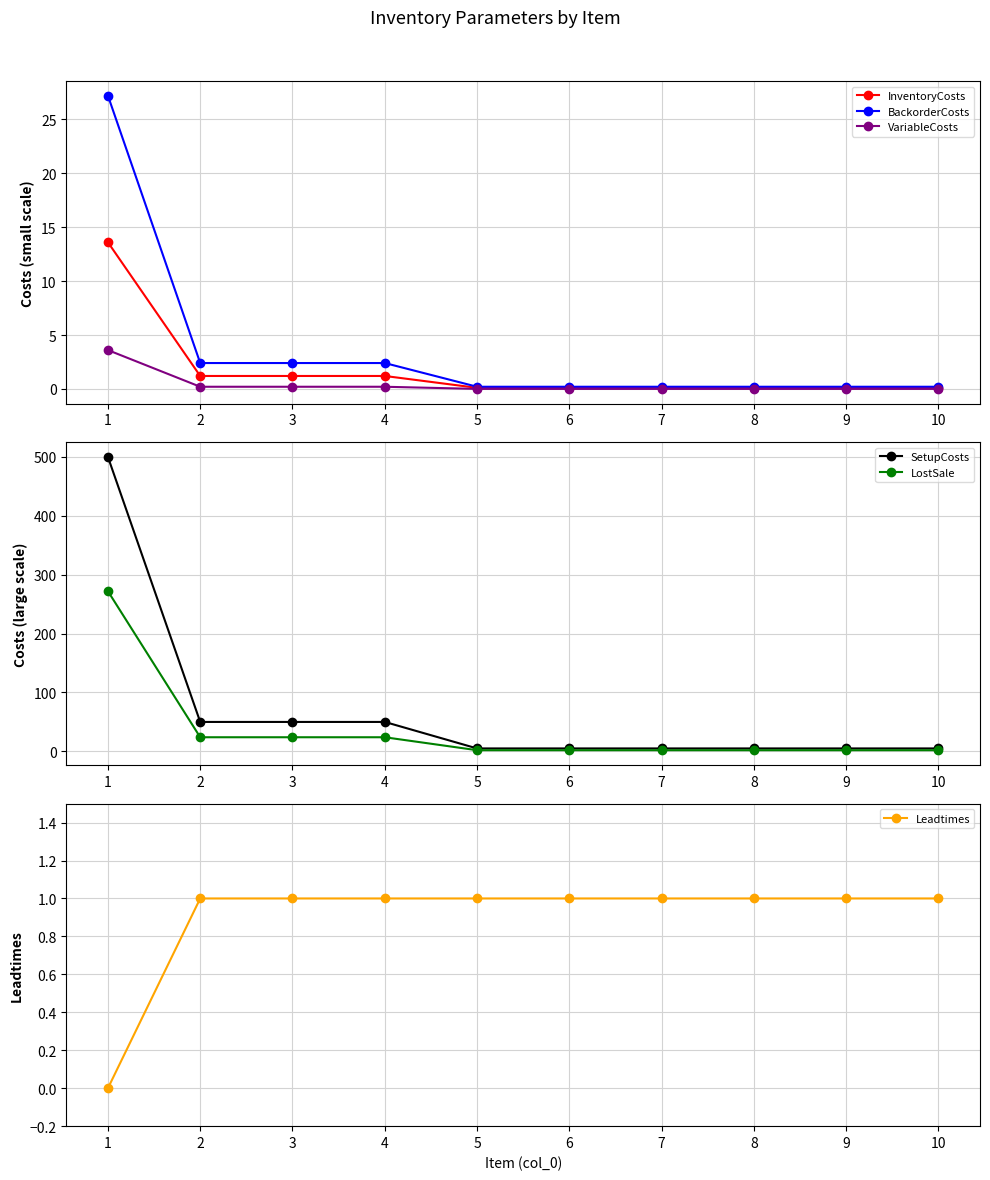

What is the difference between the maximum and second lowest values in the InventoryCosts series?

13.5